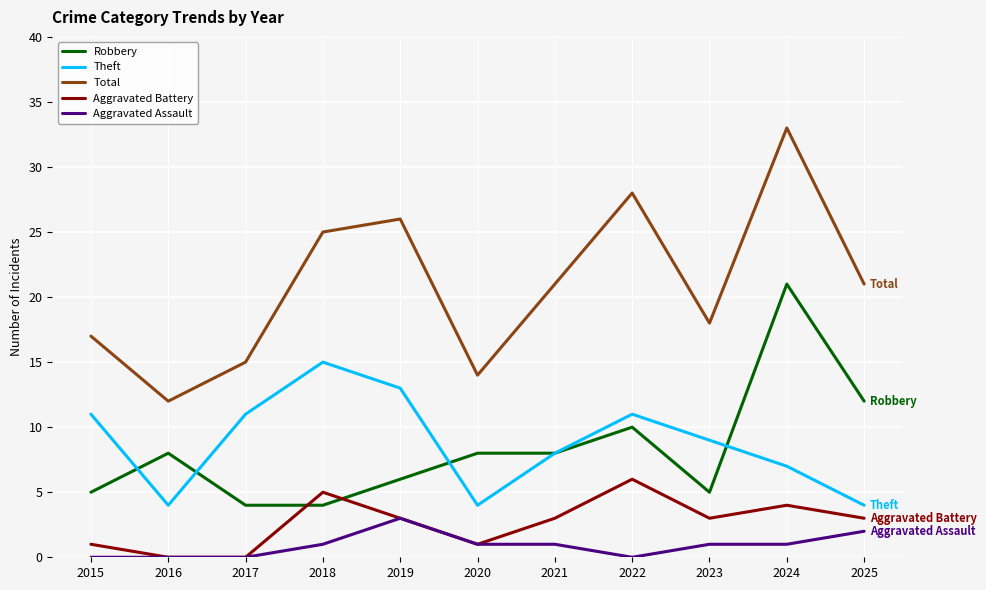

Which category has the highest value in the Robbery series?

2024